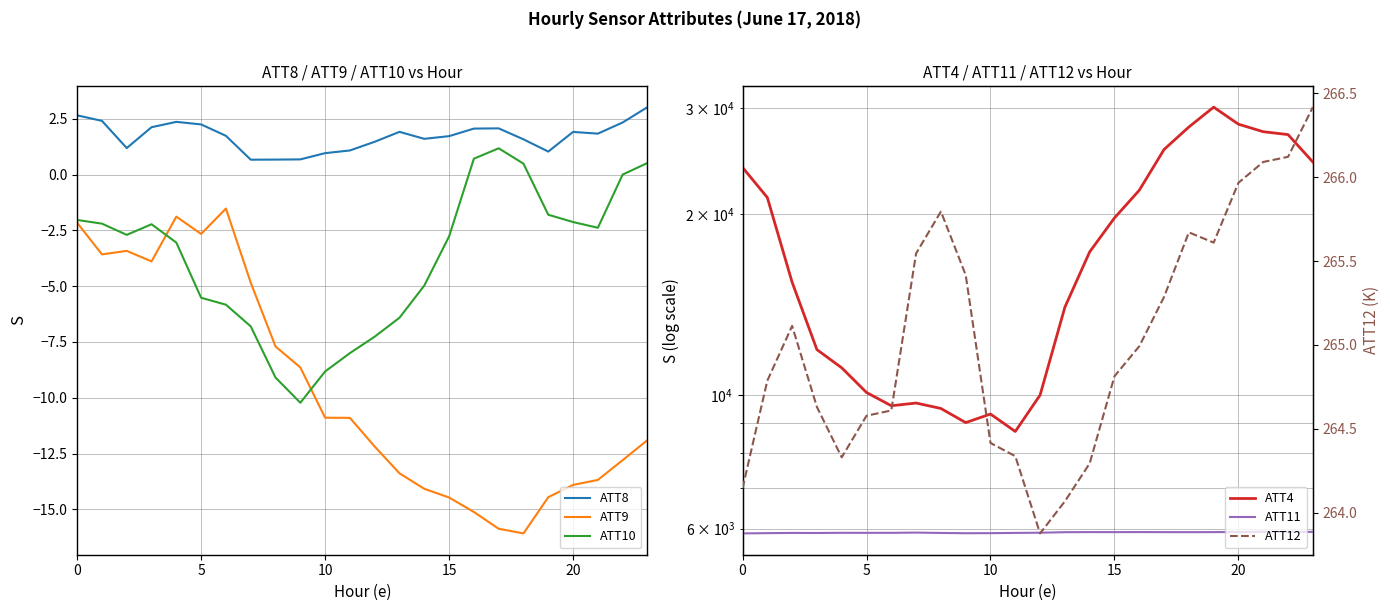

At which label is ATT11 closest to 5907?

7